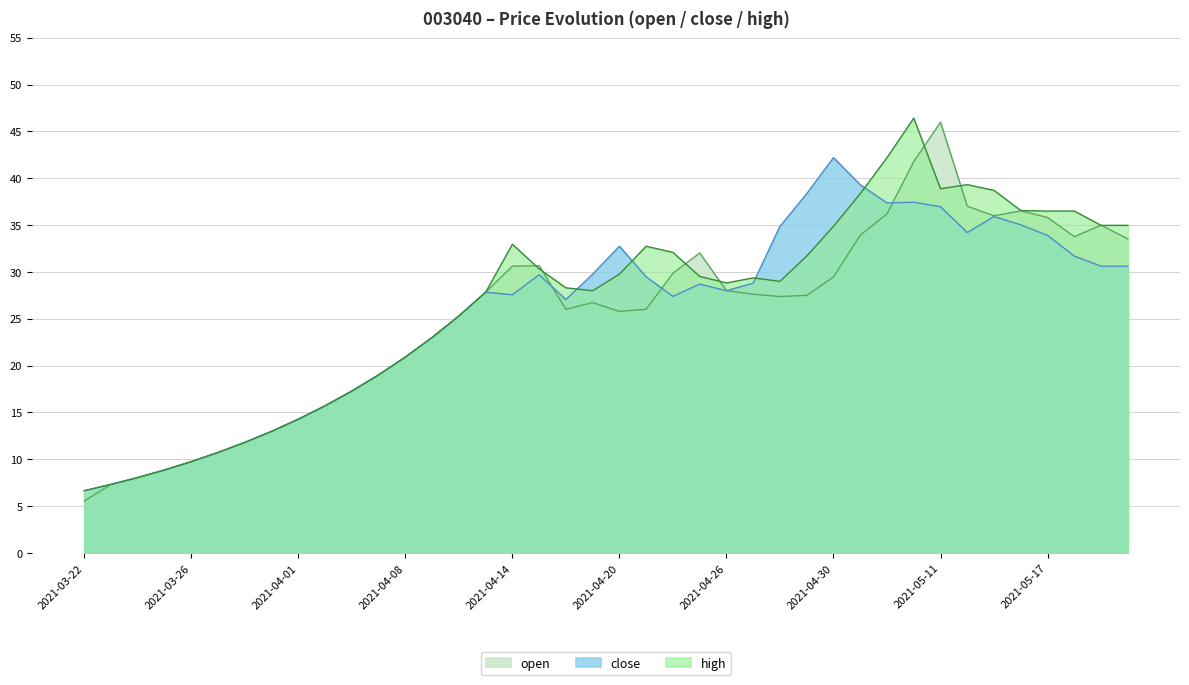

What is the total value across all series at 2021-04-15?

90.7